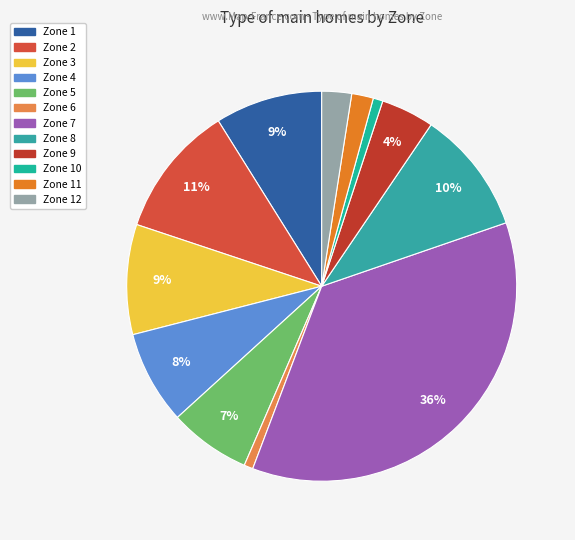

Is Zone 2 the majority of the pie?

No